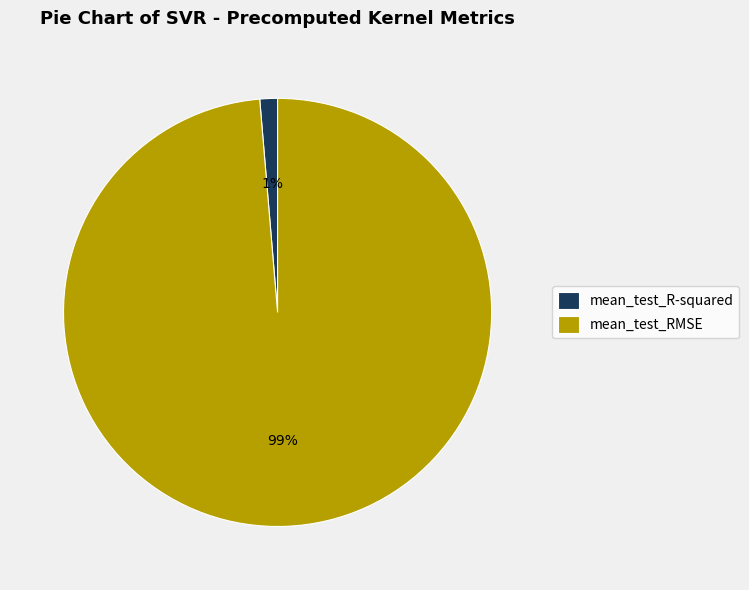

Rank the categories by value from highest to lowest.

mean_test_RMSE, mean_test_R-squared